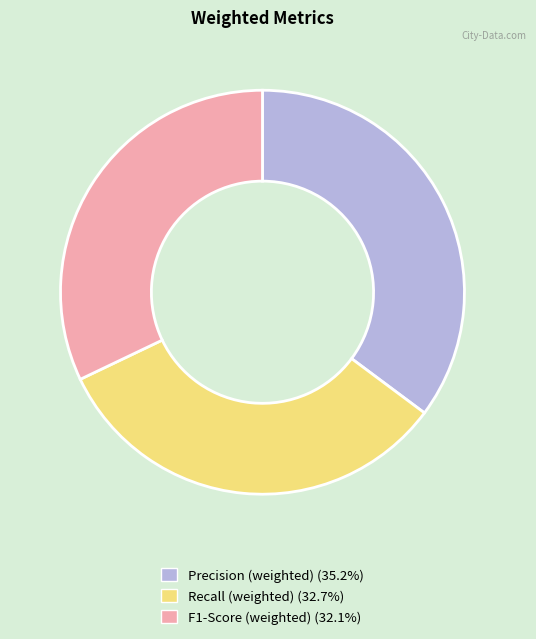

Does Precision (weighted) account for over 50% of the chart?

No